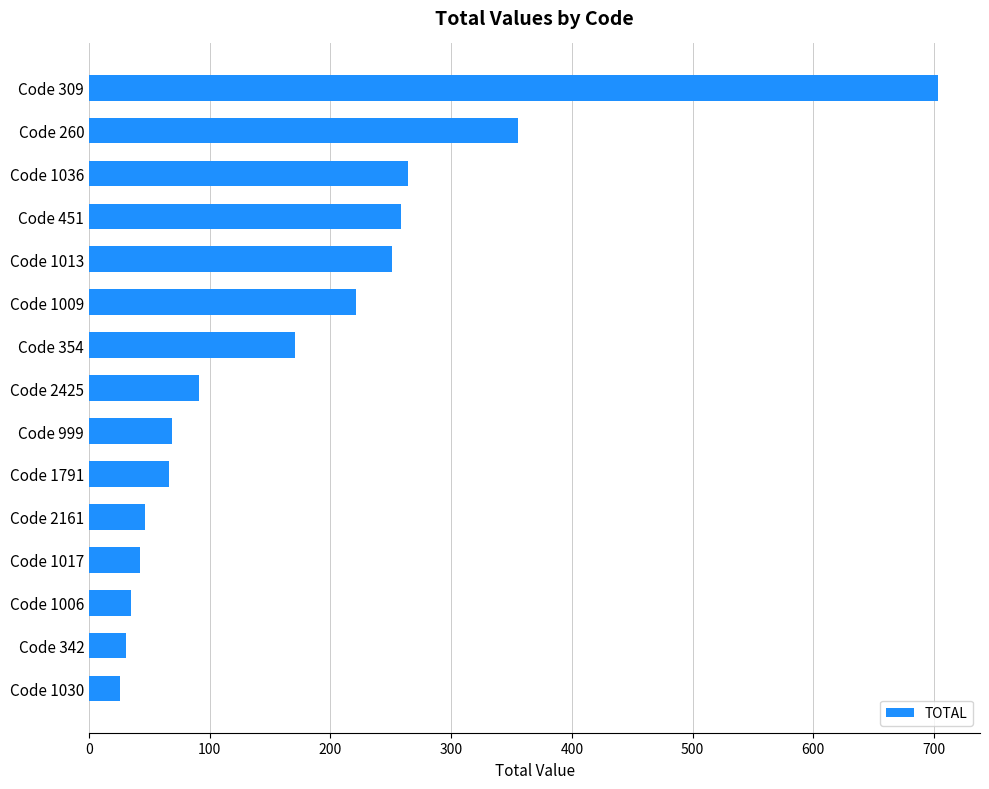

At which category does the chart reach its peak across all series?

Code 309